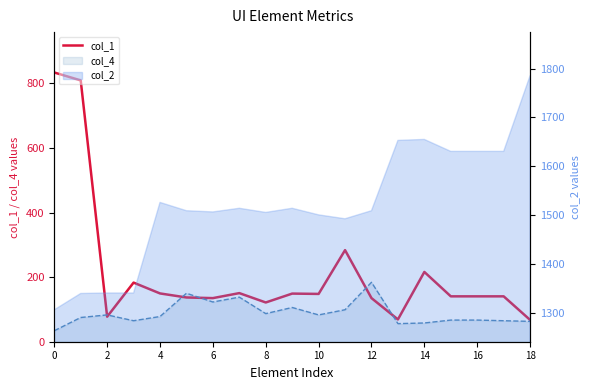

Is it true that the value at 6 is 242.5?

False